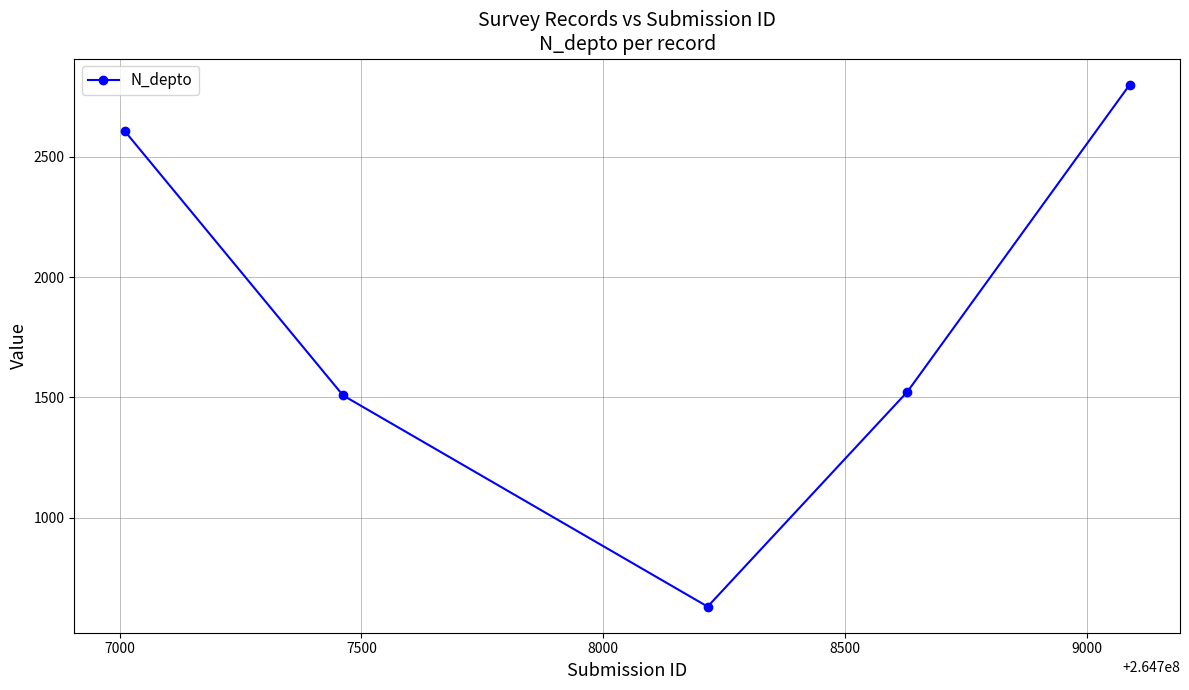

How many lines are shown in the chart?

1